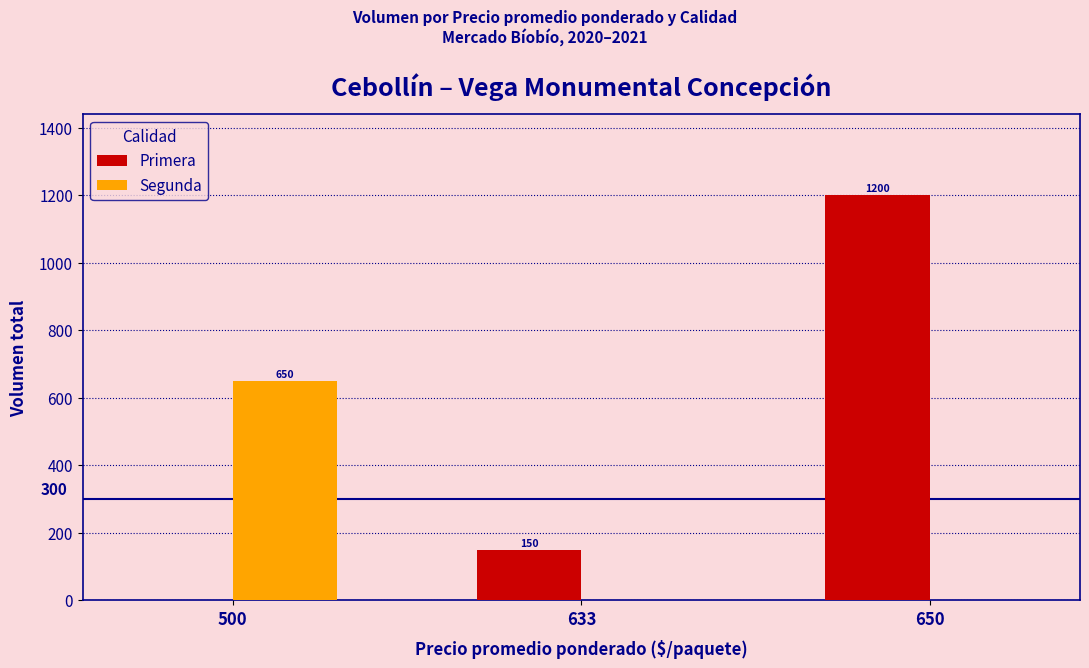

How many positive values does the Primera series have?

2